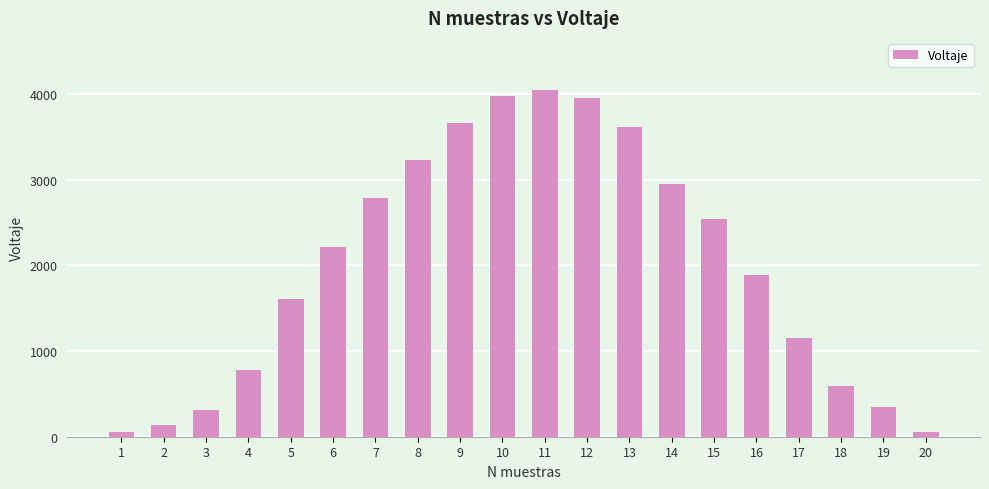

The value at 17 is 1679. True or false?

False